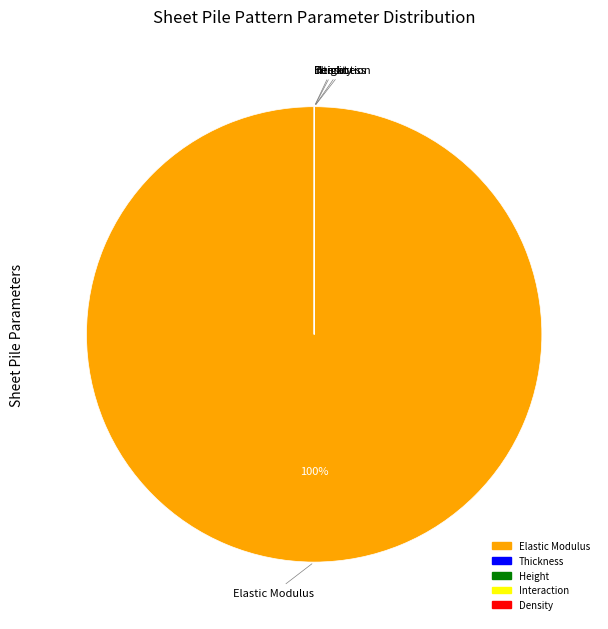

Is it true that Elastic Modulus is 100% of the pie?

True